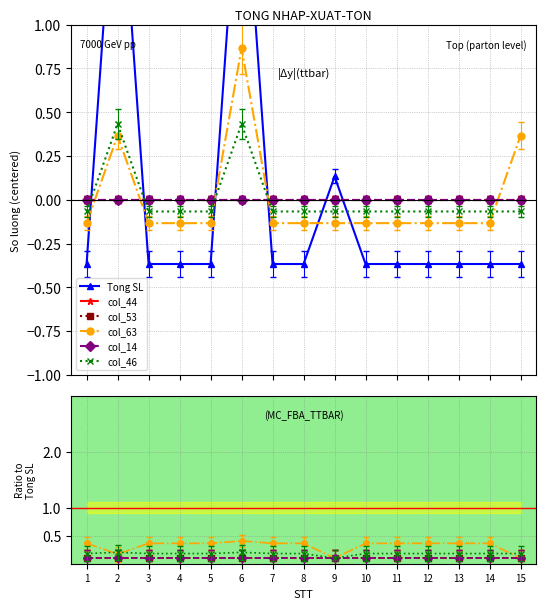

Between which two adjacent categories do col_53 and Tong SL first intersect?

1 and 2